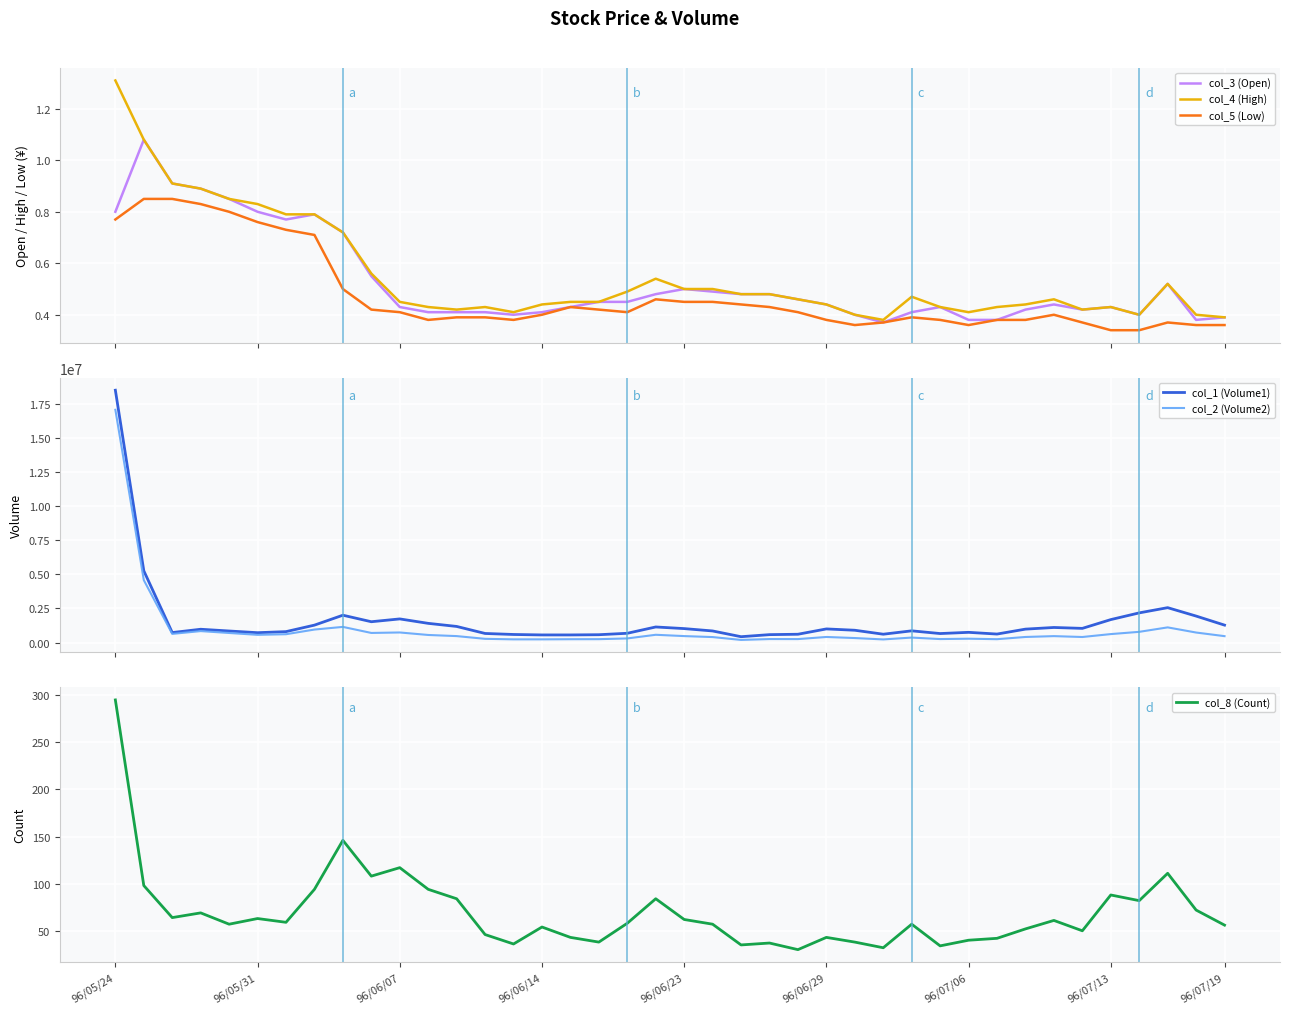

How many interior local valleys does the col_2 (Volume2) series have?

10